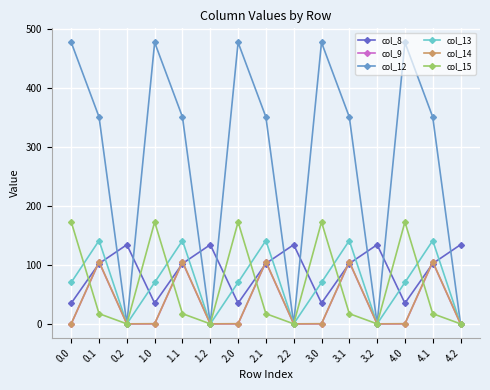

How many series are shown in this chart?

6